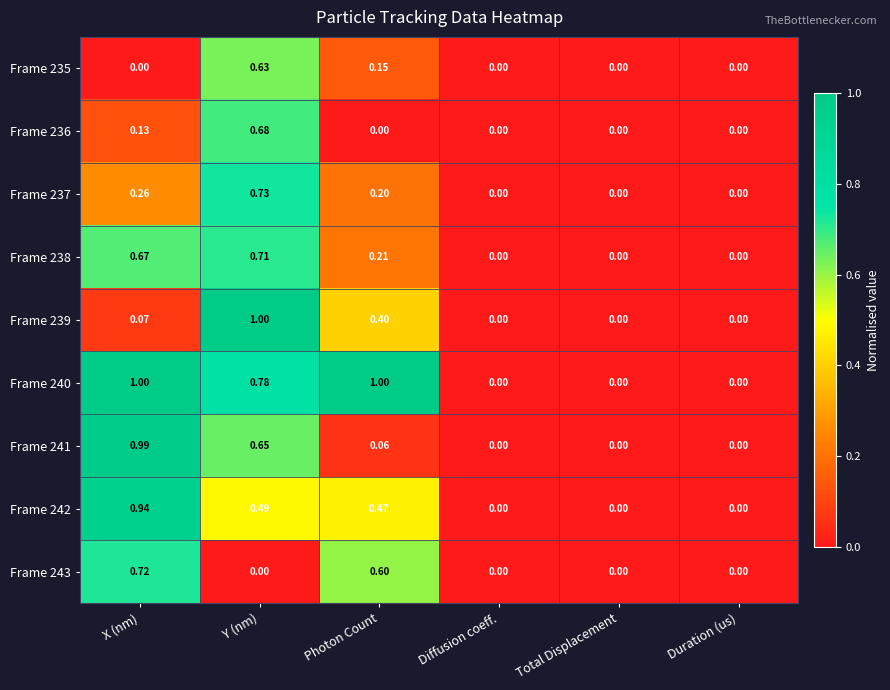

Is the value of Frame 236 at Photon Count greater than the value of Frame 242 at Photon Count?

No